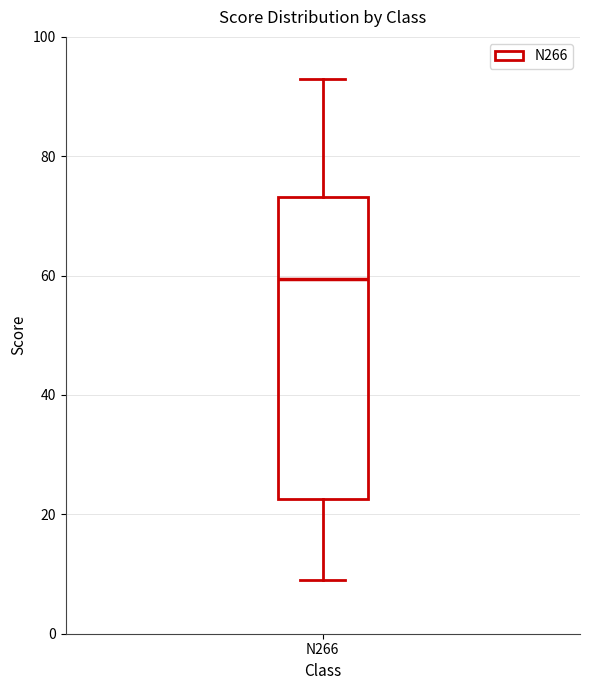

Where does the median line of the box for N266 sit on the y-axis? The values are not printed on the chart, so give them approximately, as read against the axis.

60